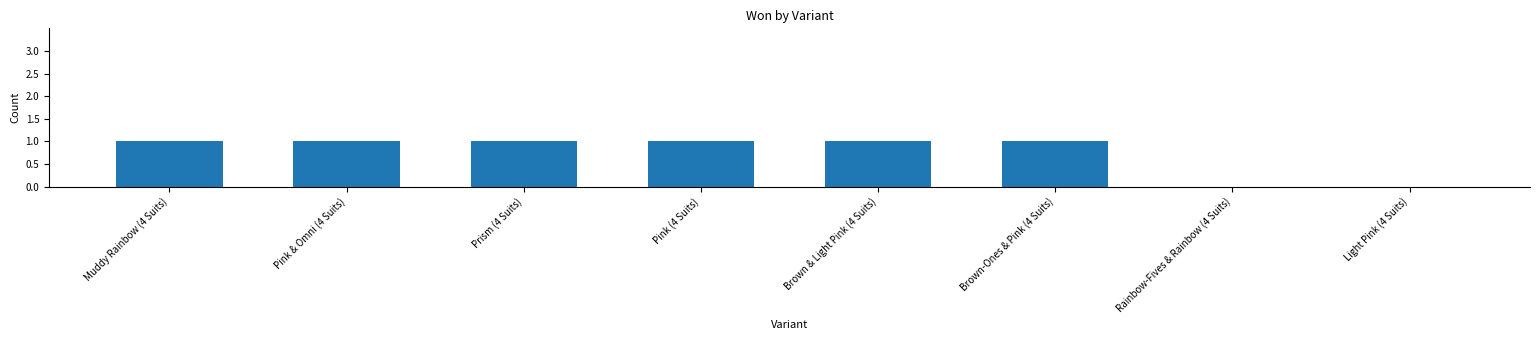

Reading right to left, what are all the values shown in this chart?

Light Pink (4 Suits)=0	Rainbow-Fives & Rainbow (4 Suits)=0	Brown-Ones & Pink (4 Suits)=1	Brown & Light Pink (4 Suits)=1	Pink (4 Suits)=1	Prism (4 Suits)=1	Pink & Omni (4 Suits)=1	Muddy Rainbow (4 Suits)=1